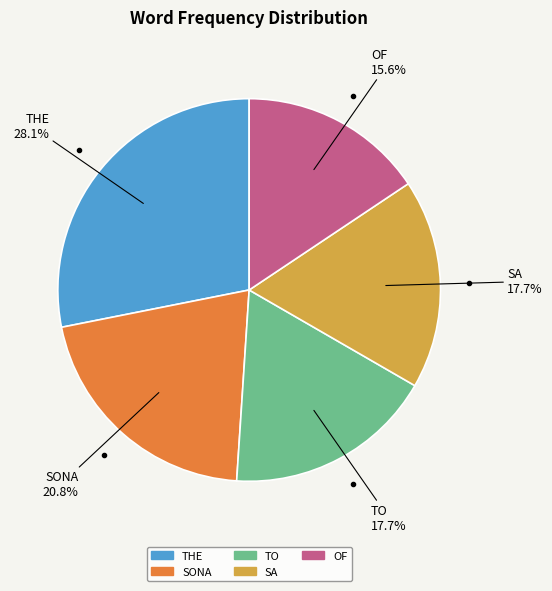

Is OF the majority of the pie?

No